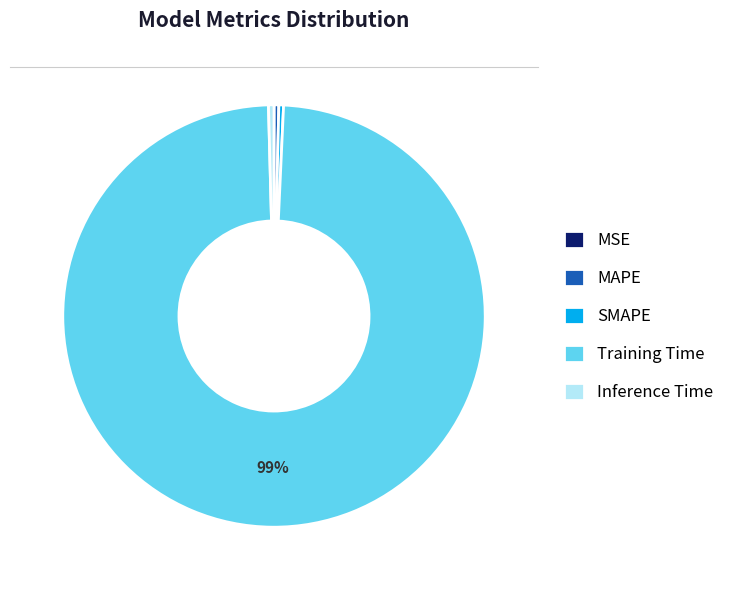

Is there a majority slice in this chart?

Yes